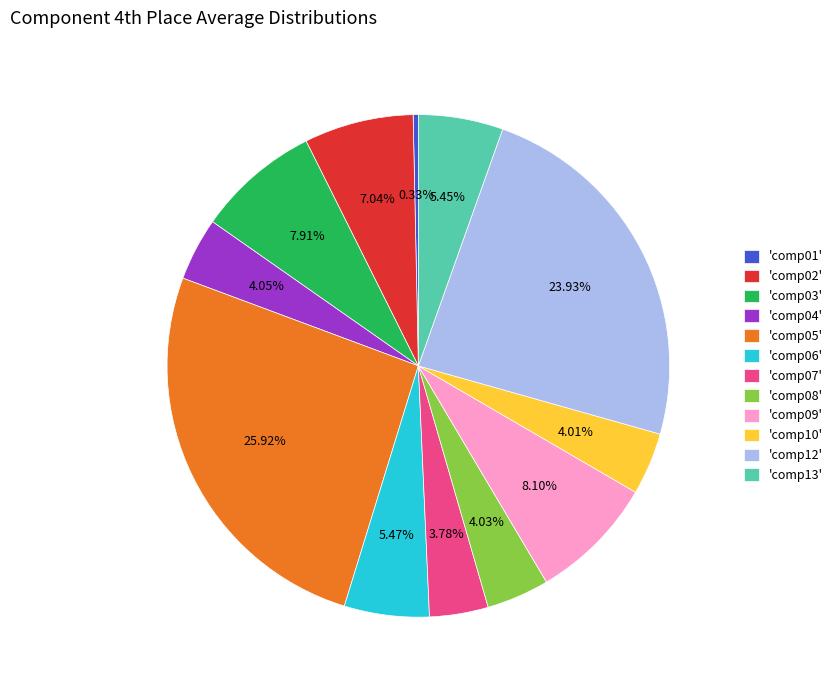

Is the sum of 'comp05' and 'comp13' greater than half?

No